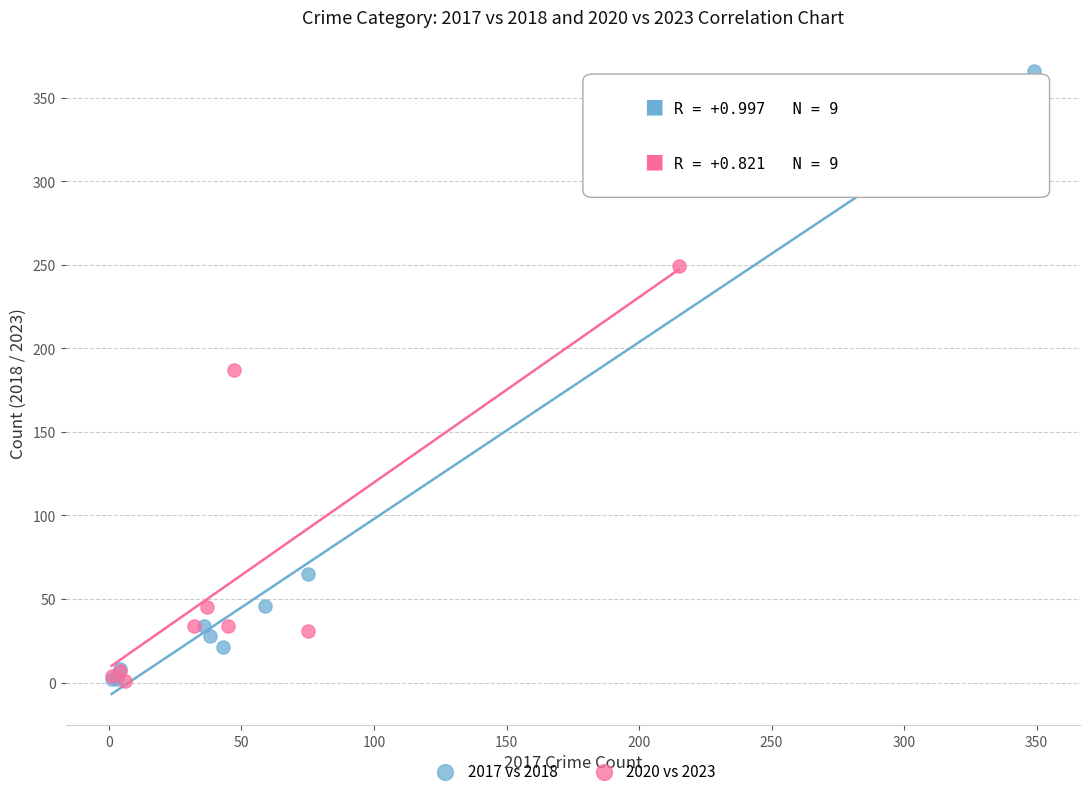

Which series contains the highest Y value?

2017 vs 2018